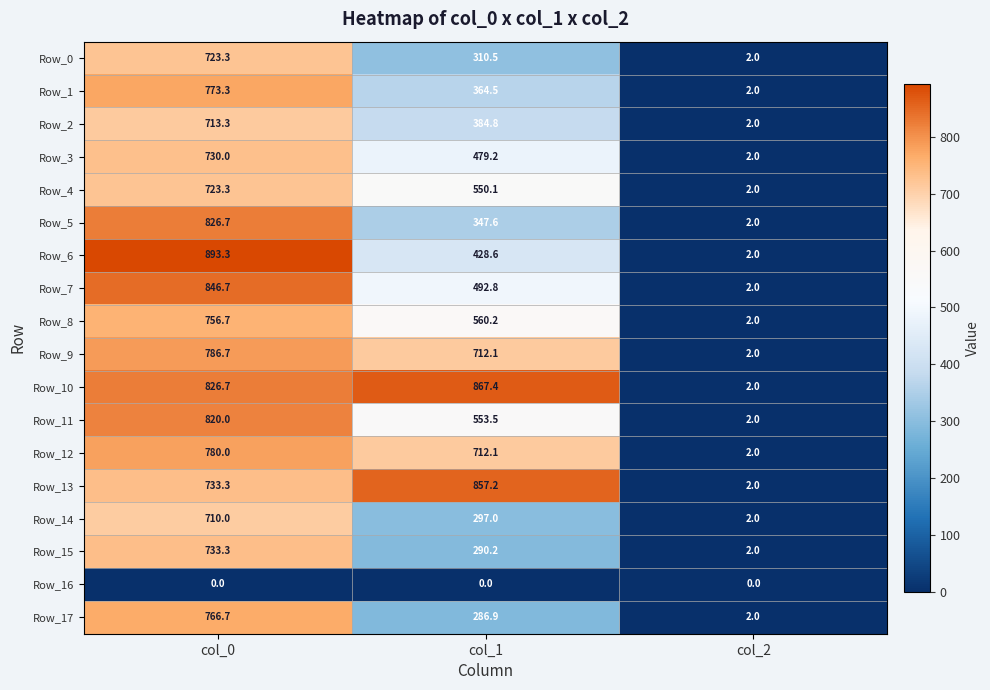

What value does the Row_11 series have at col_2?

2.0